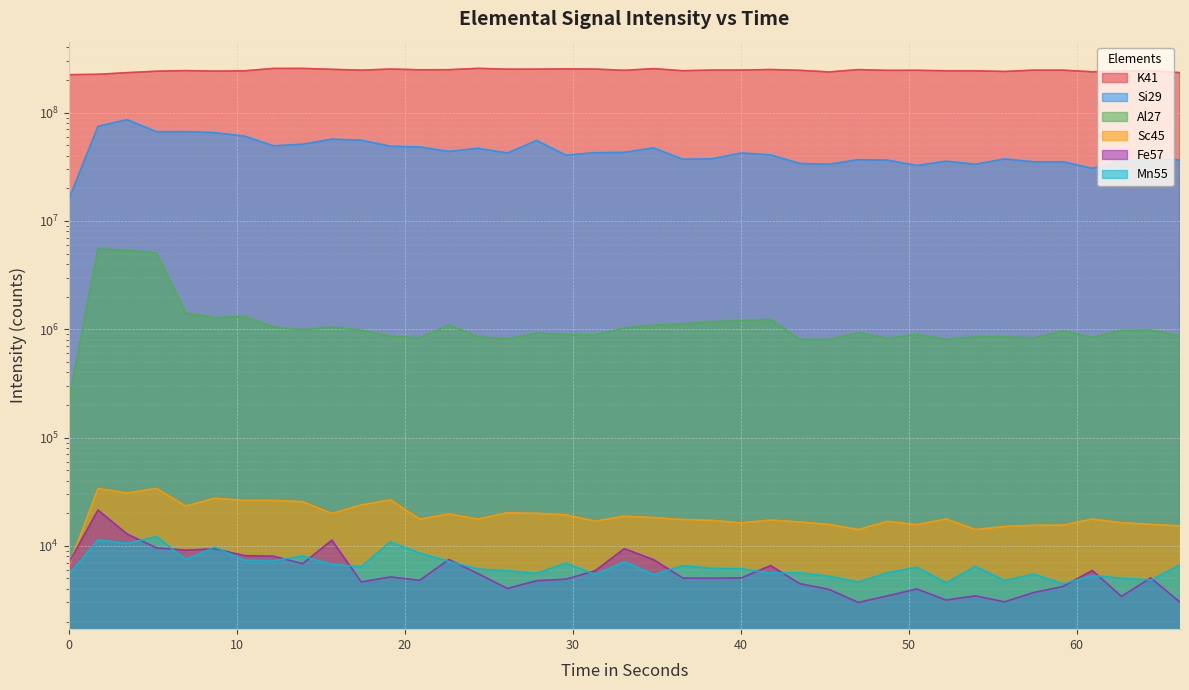

Between 48.743 and 5.223, which is larger?

48.743